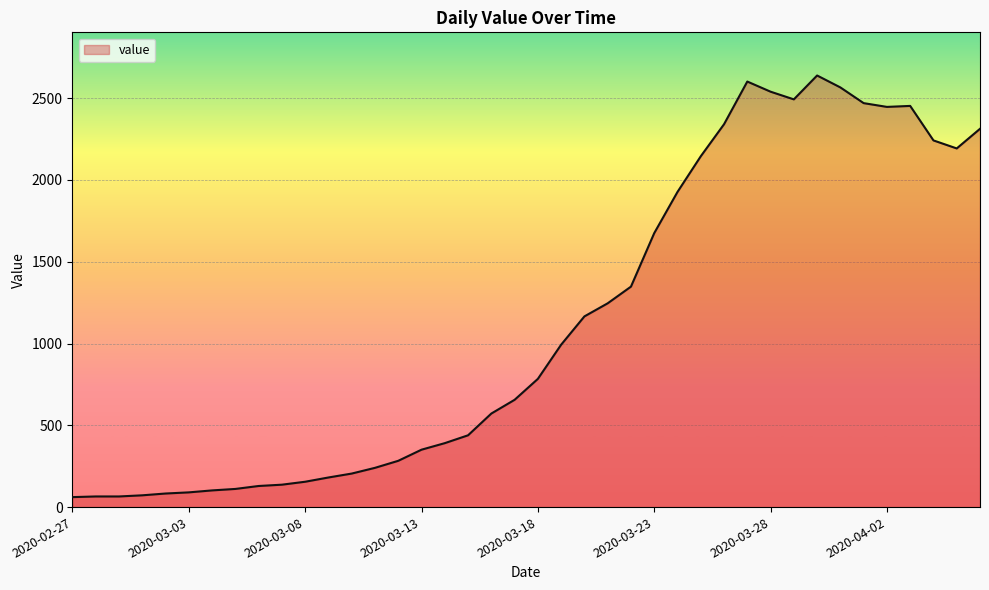

What is the smallest value displayed?

61